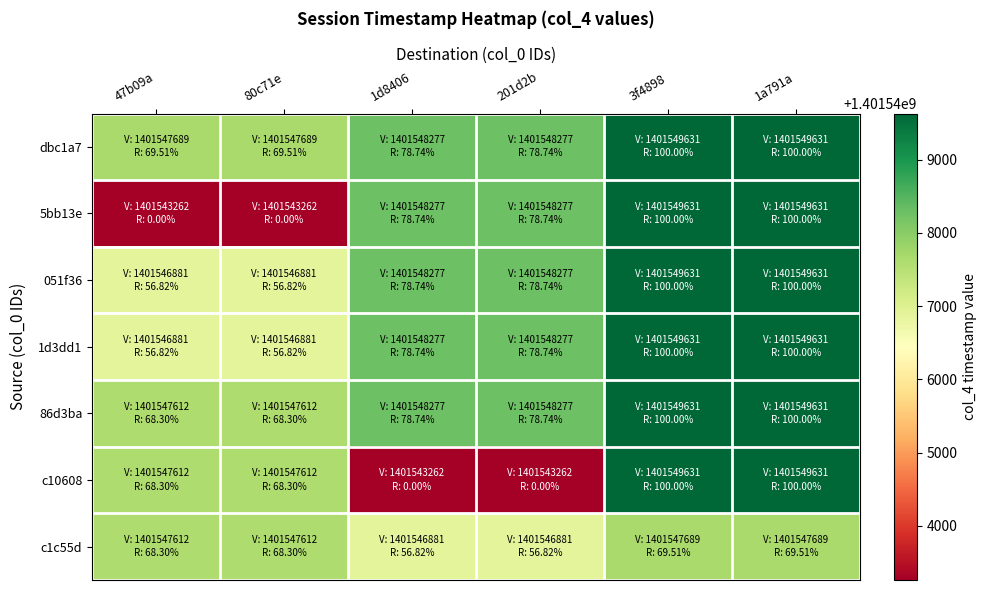

At which category does the chart reach its minimum across all series?

47b09a